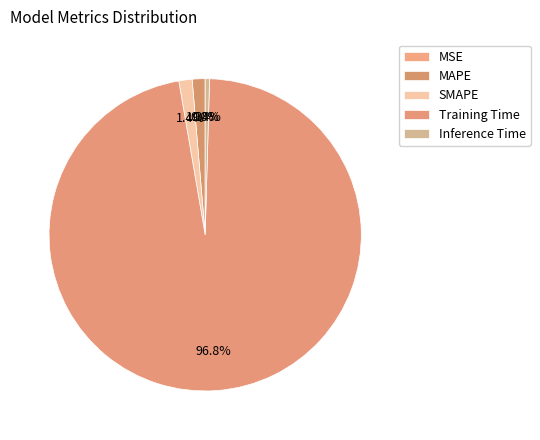

Is it true that MSE is 0% of the pie?

True